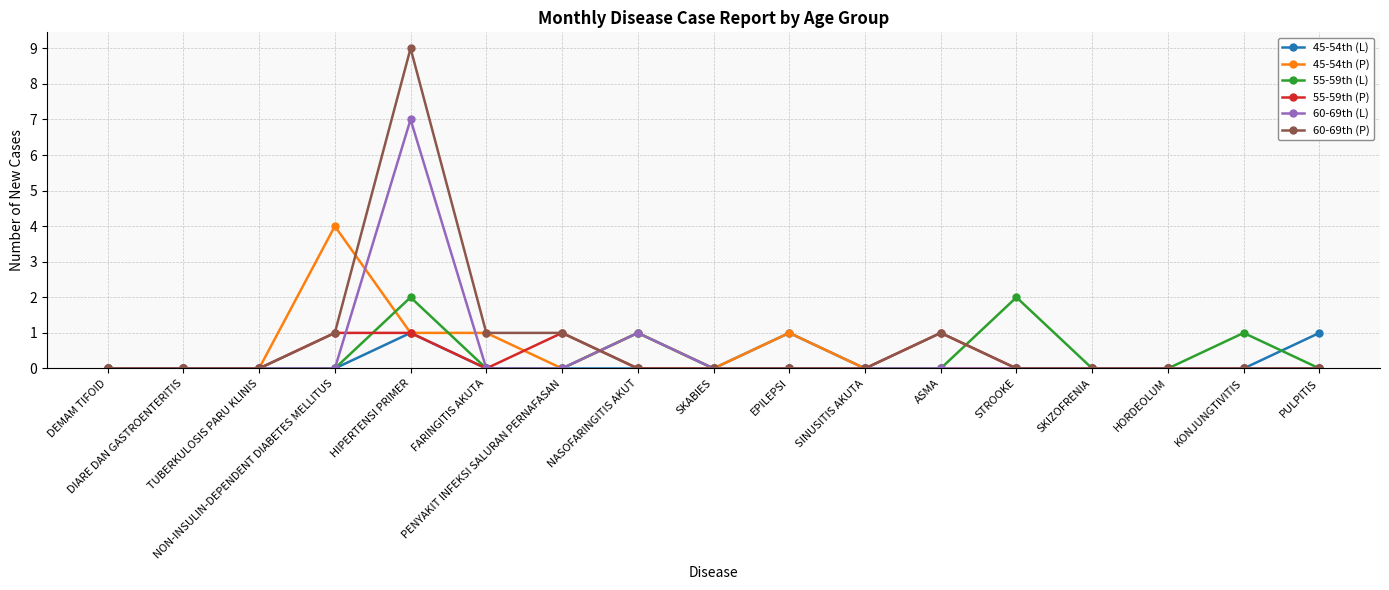

Is it true that 55-59th (P) equals 0 at FARINGITIS AKUTA?

True